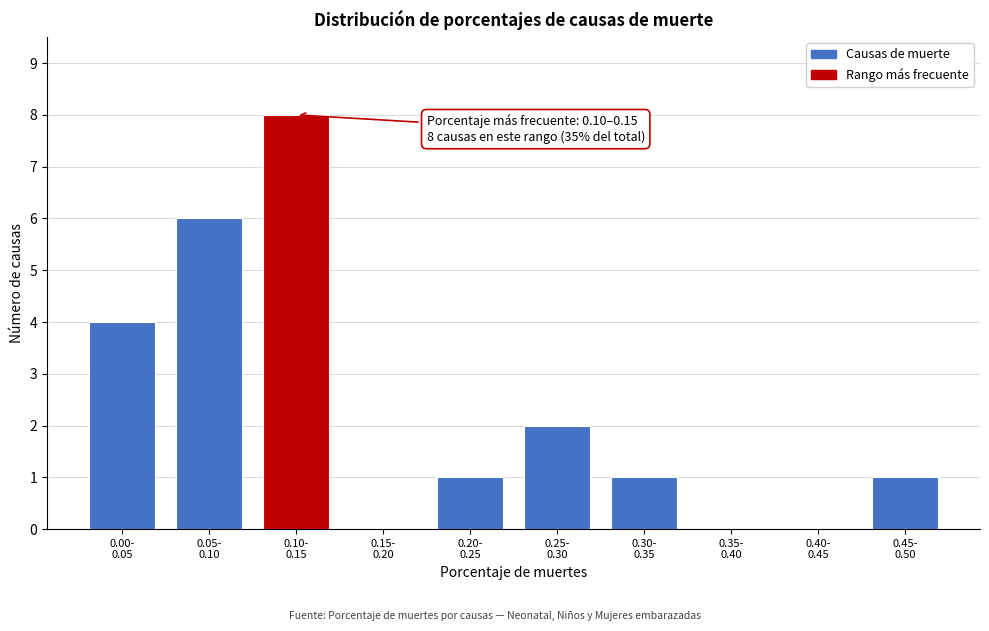

What is the greatest value displayed?

8